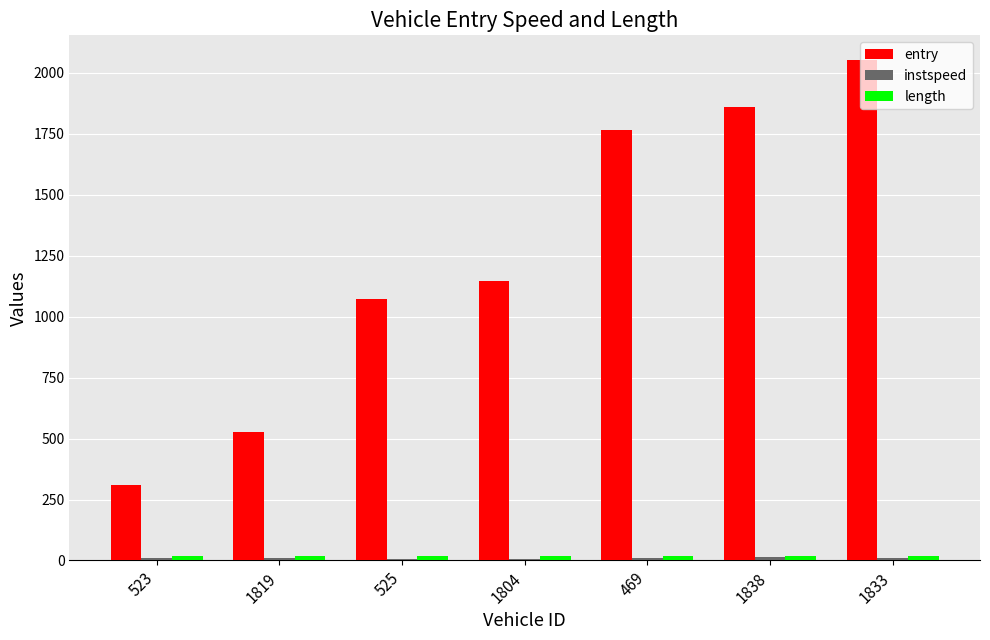

Which series has the largest range (max minus min)?

entry